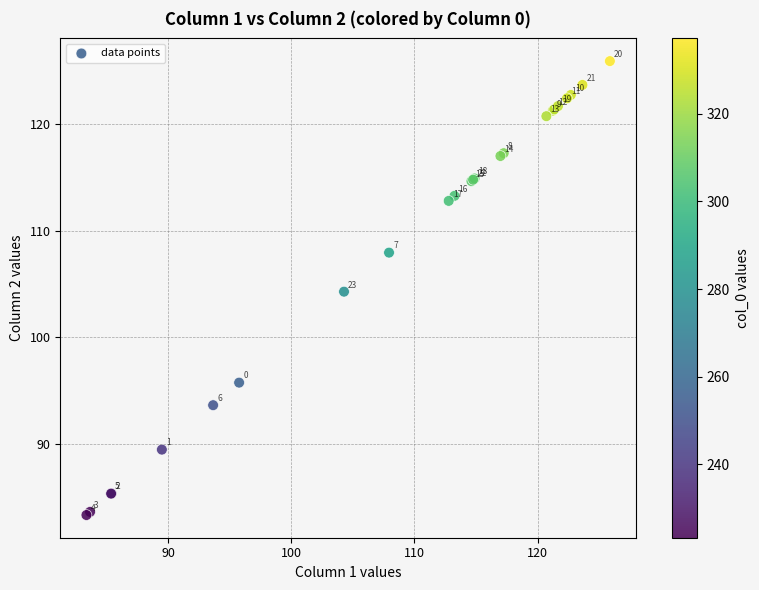

What Y value in the scatter plot is closest to 104?

104.3